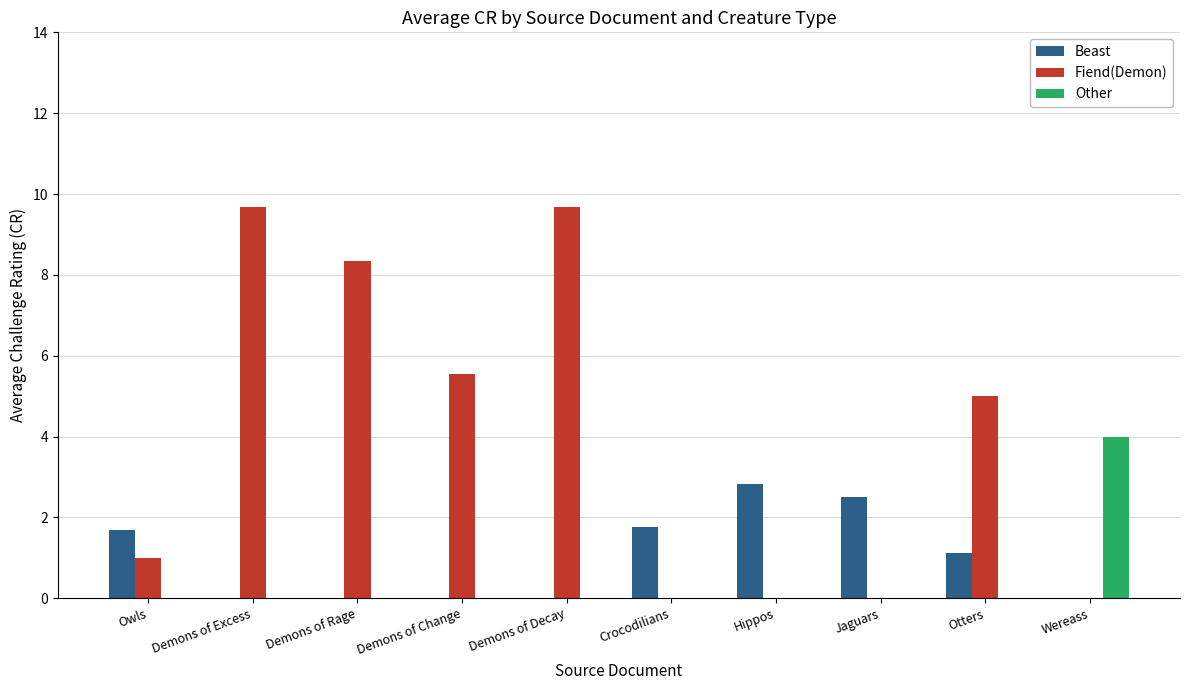

What is the greatest value displayed?

9.7